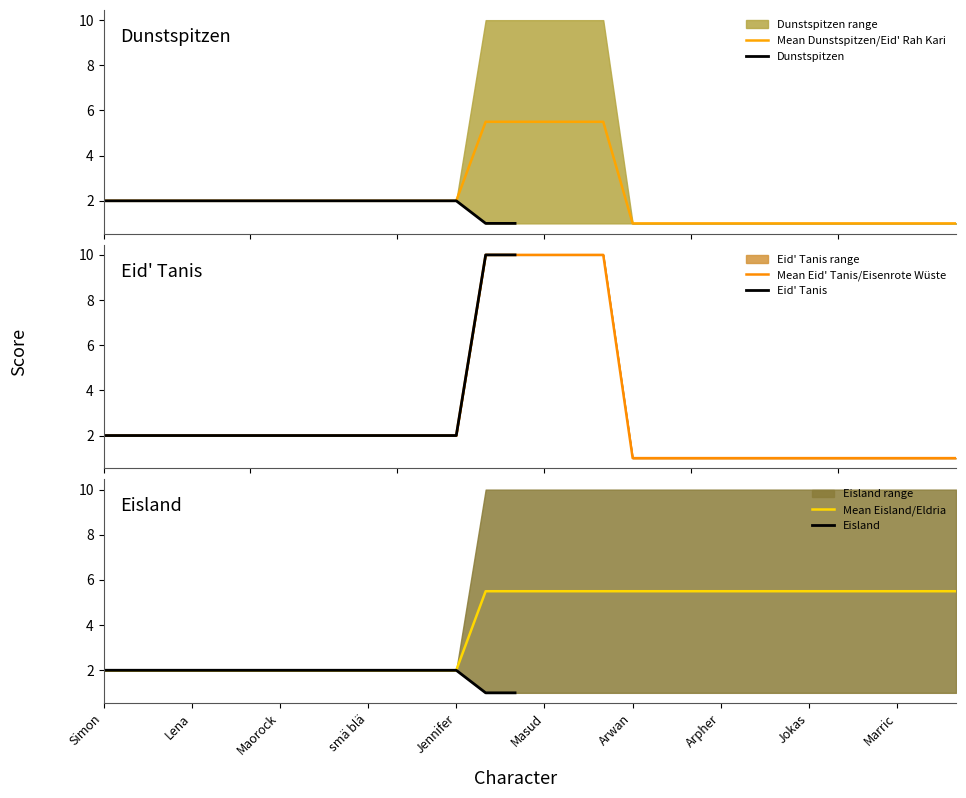

What is the lowest value of the Mean Dunstspitzen/Eid' Rah Kari series?

1.0